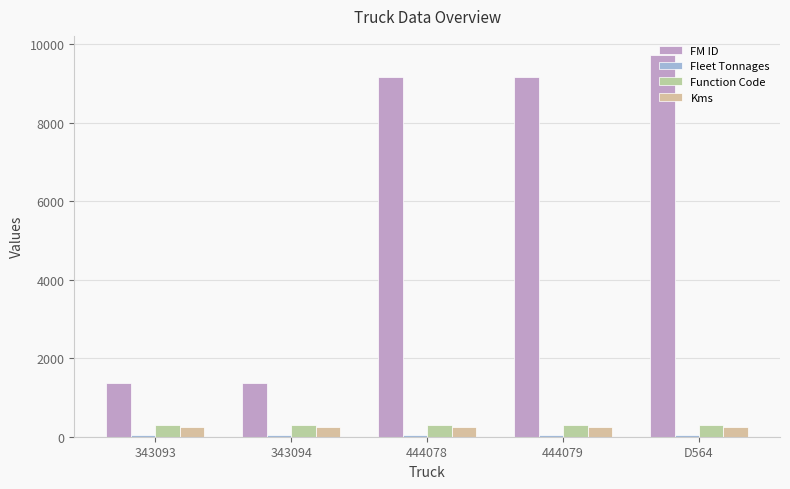

The Fleet Tonnages series shows 40 at 343093. True or false?

True